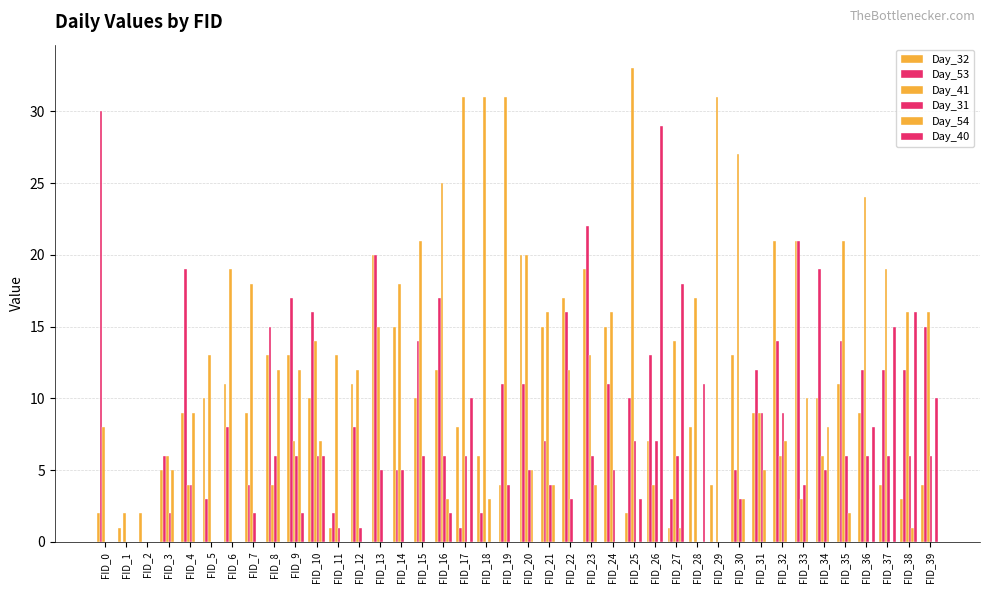

How many series are shown in this chart?

6